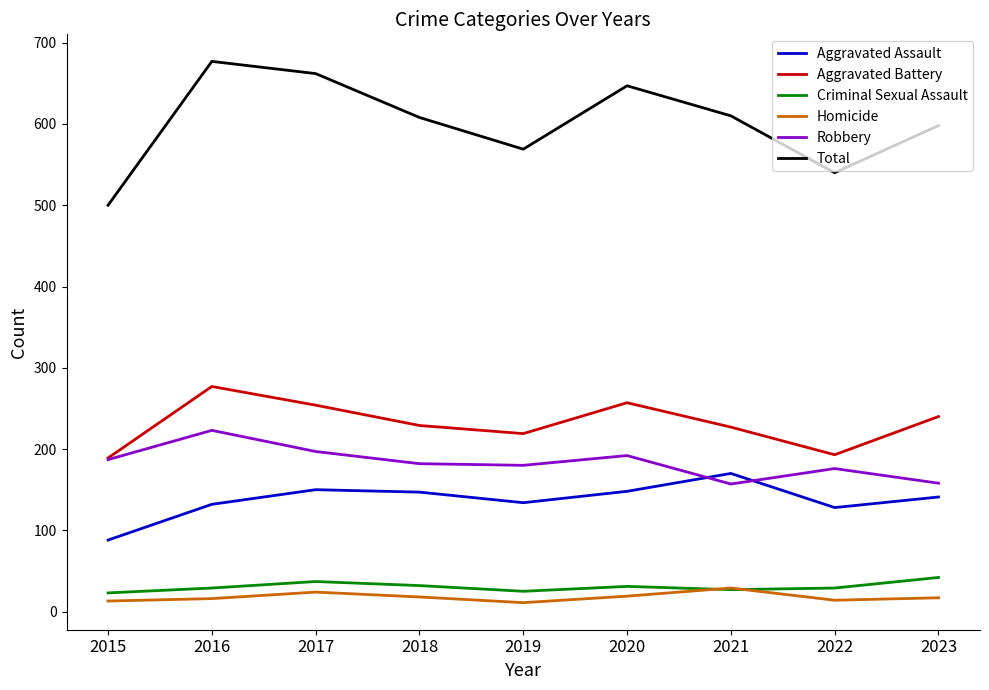

True or false: Criminal Sexual Assault and Aggravated Assault intersect in this chart.

False